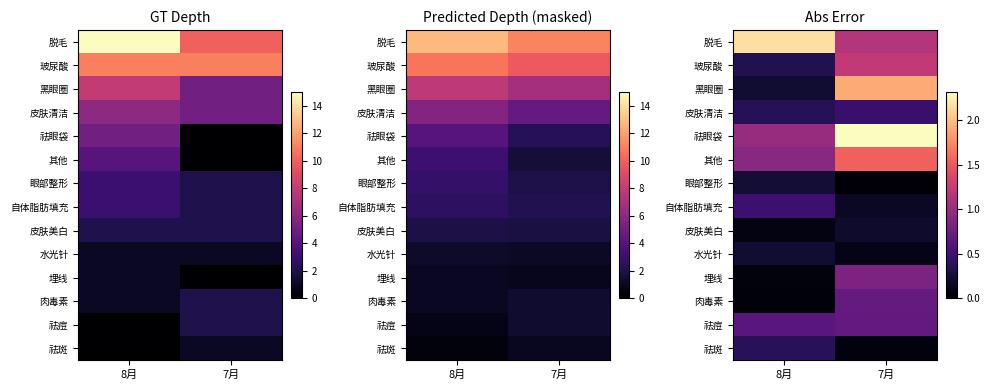

At which label is 脱毛 closest to 1?

7月